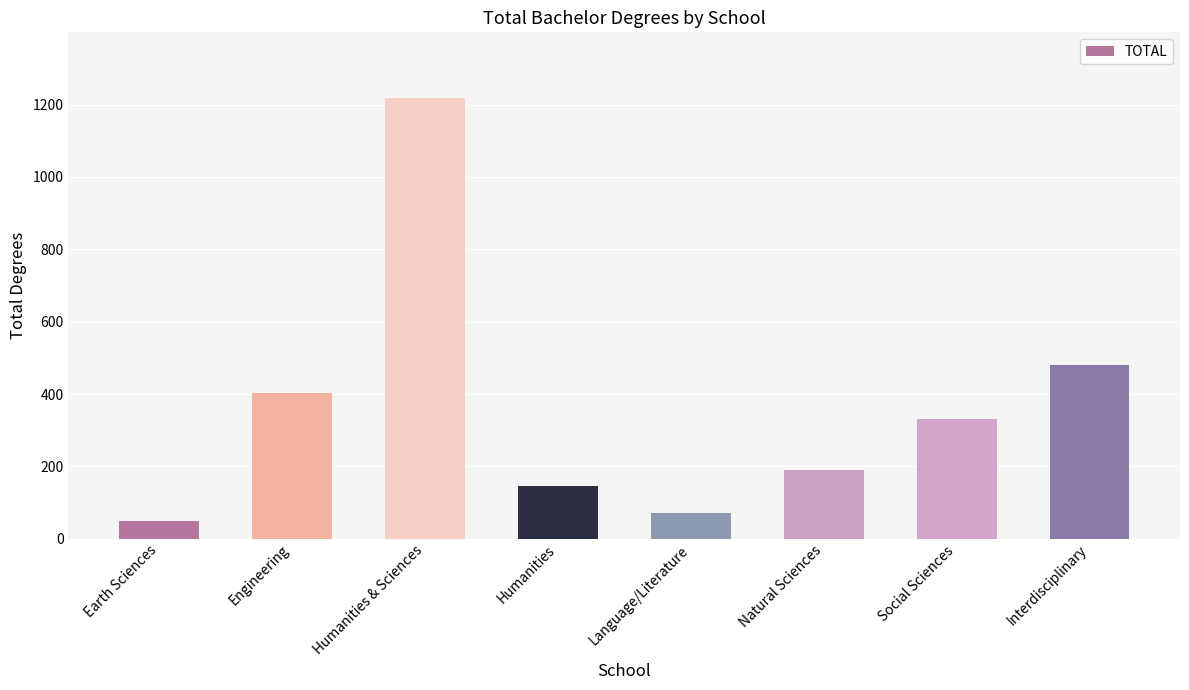

What is the smallest value displayed?

49